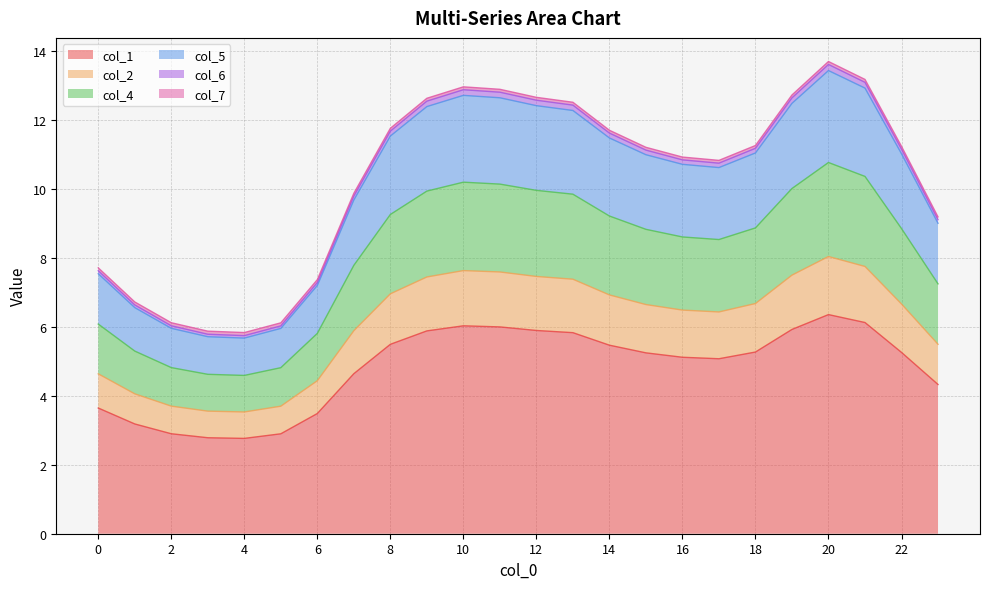

At which category does the chart reach its peak across all series?

20